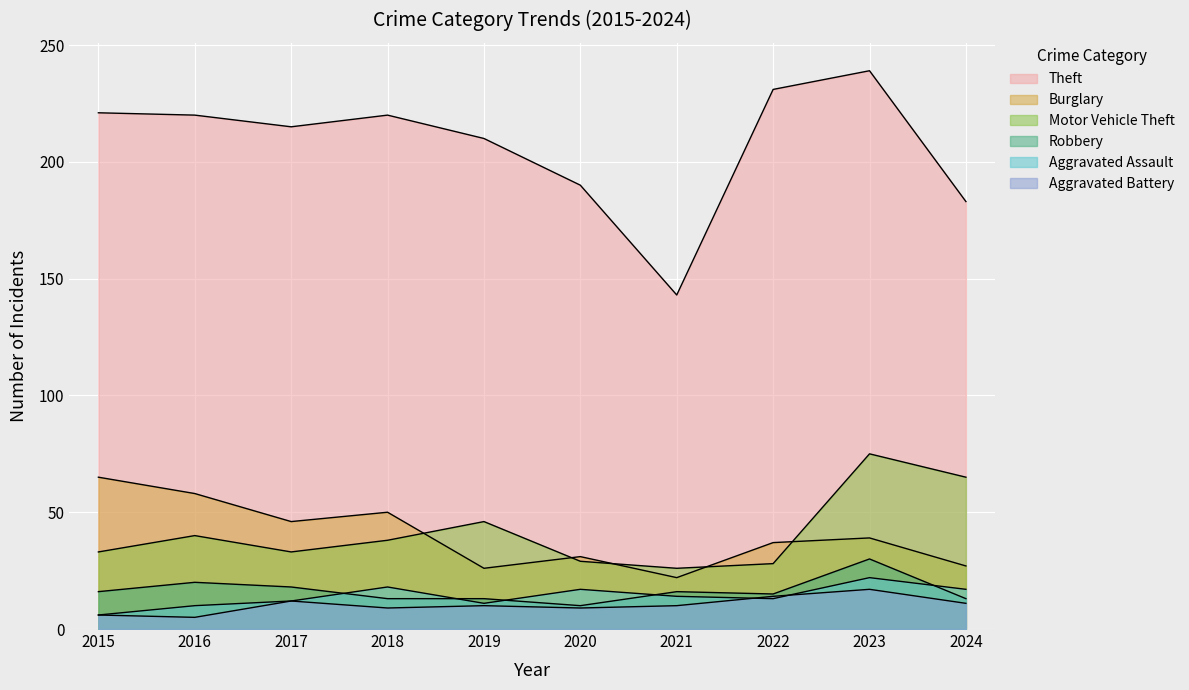

True or false: Aggravated Assault has a value of 0.1 at 2017.

False